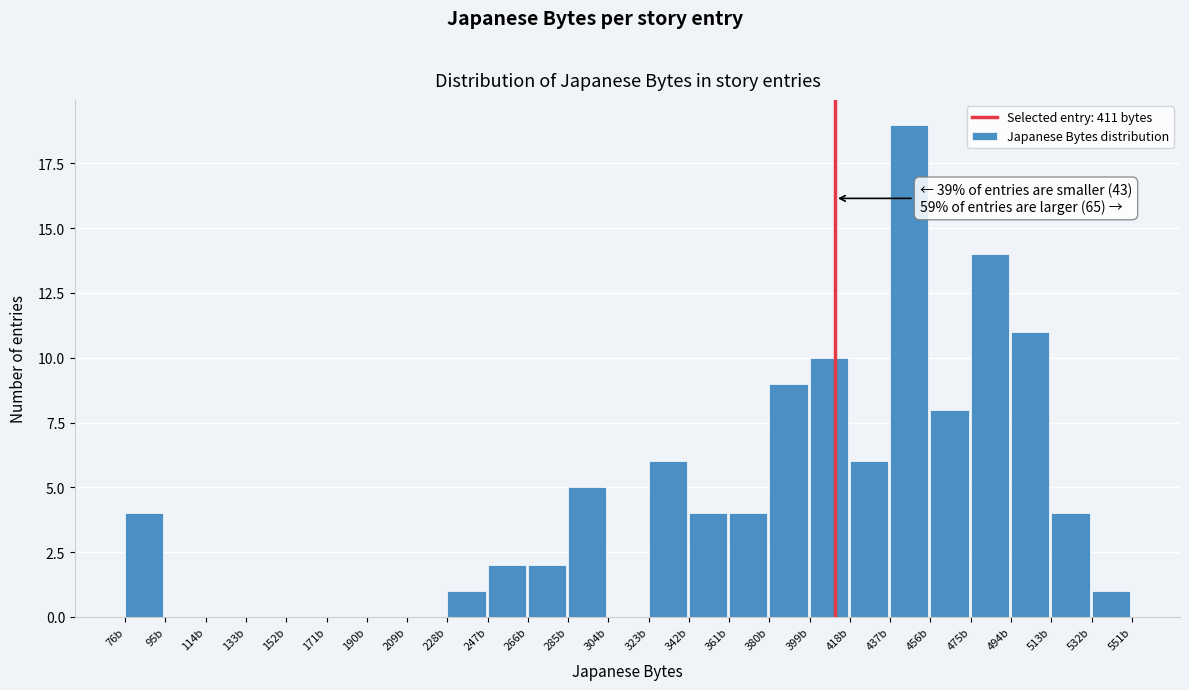

Which range on the x-axis has the tallest bar?

437 to 456